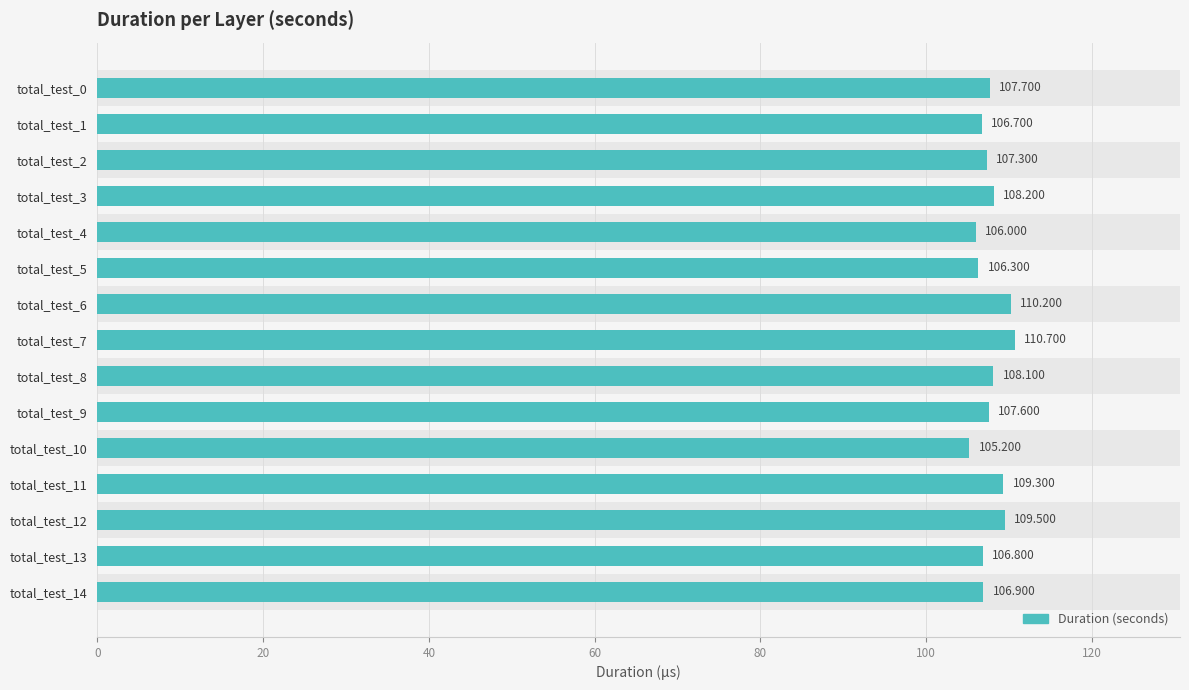

Are the bars horizontal?

Yes